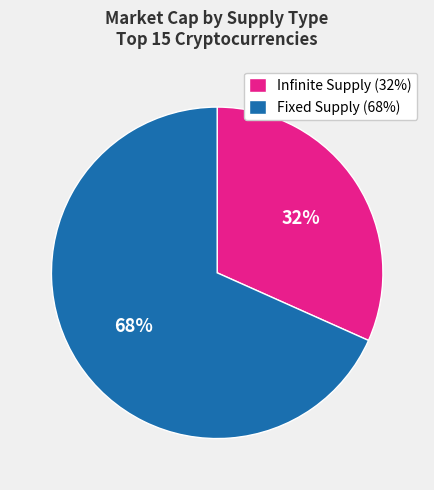

To the nearest percent, what percentage of the pie is Infinite Supply (32%)?

32%